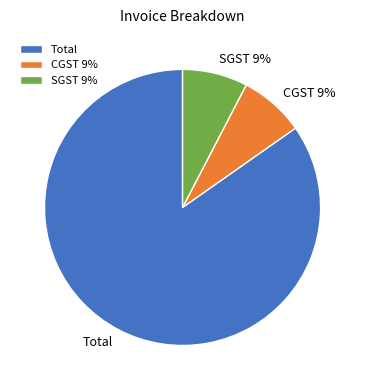

To the nearest percent, what portion does CGST 9% represent?

8%